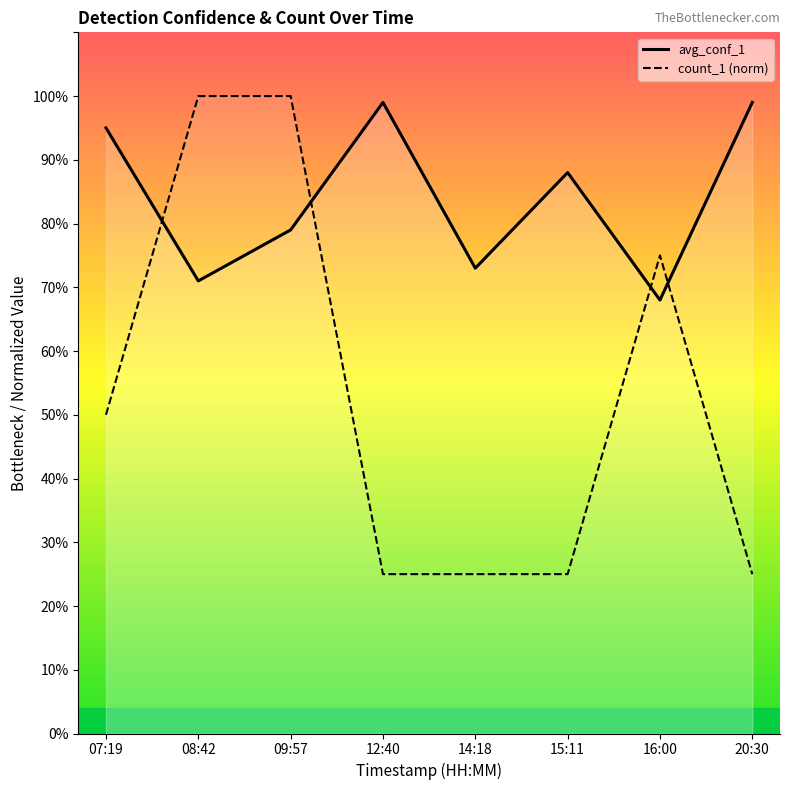

Does the chart display data point markers on the line(s)?

No